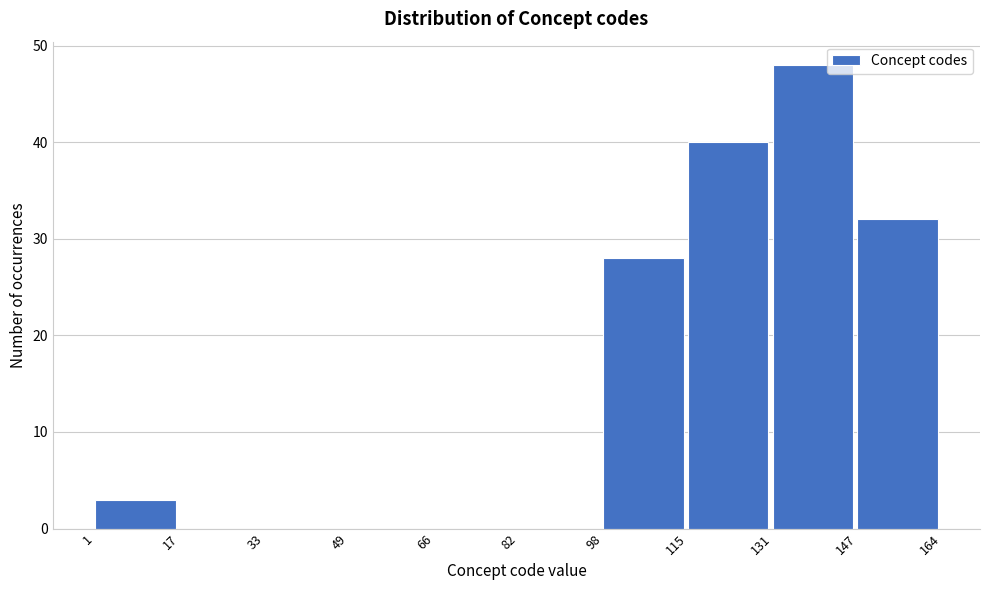

Reading left to right, transcribe this chart: for each bar, give the range it covers on the x-axis and its height. The values are not printed on the chart, so give them approximately, as read against the axis.

1 to 17: 3
17 to 33: 0
33 to 49: 0
49 to 66: 0
66 to 82: 0
82 to 98: 0
98 to 115: 28
115 to 131: 40
131 to 147: 48
147 to 164: 32